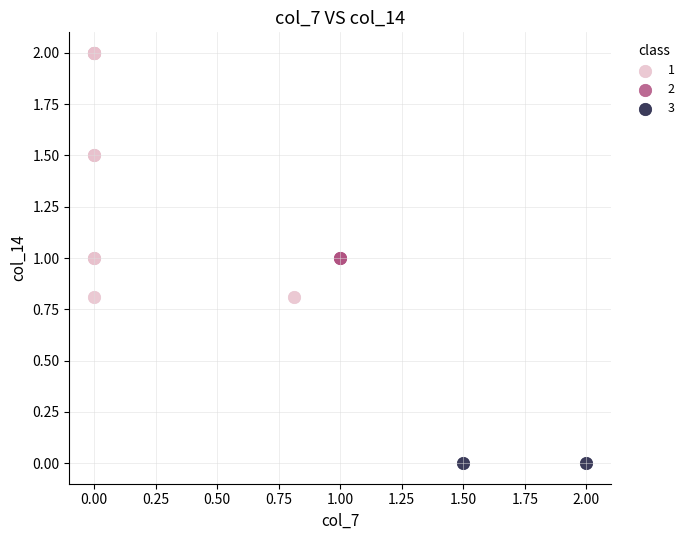

What are all the series names shown in the legend?

1, 2, 3